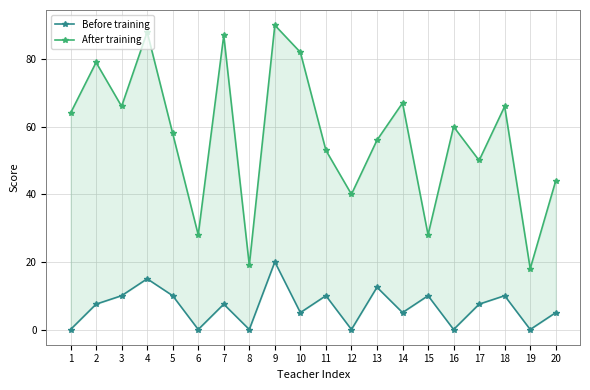

Which series has the largest range (max minus min)?

After training